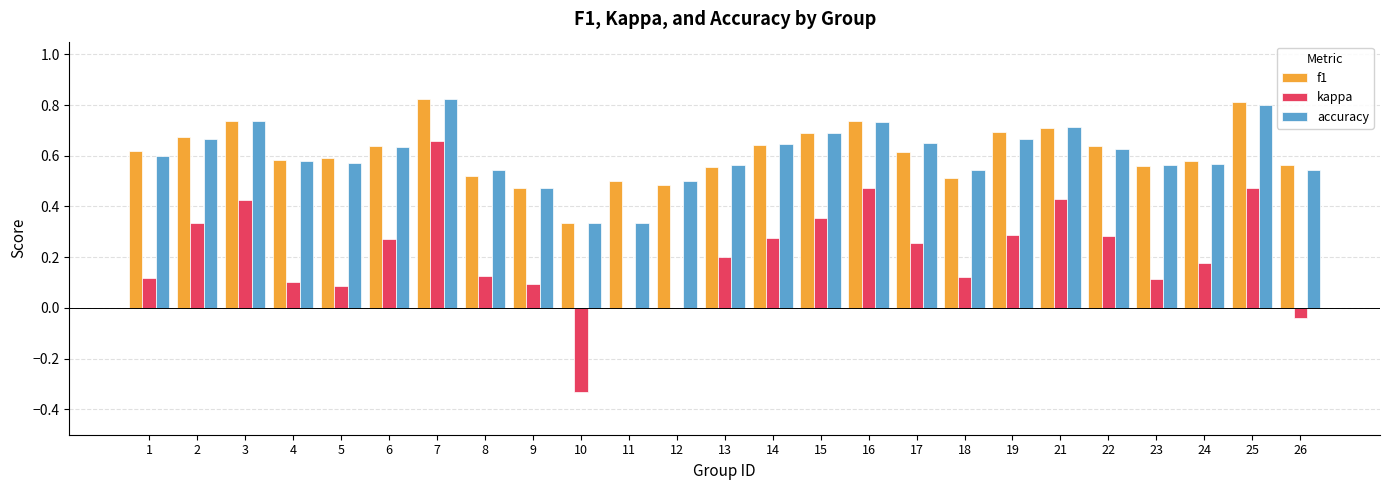

Is it true that accuracy equals 0.6 at 1?

True